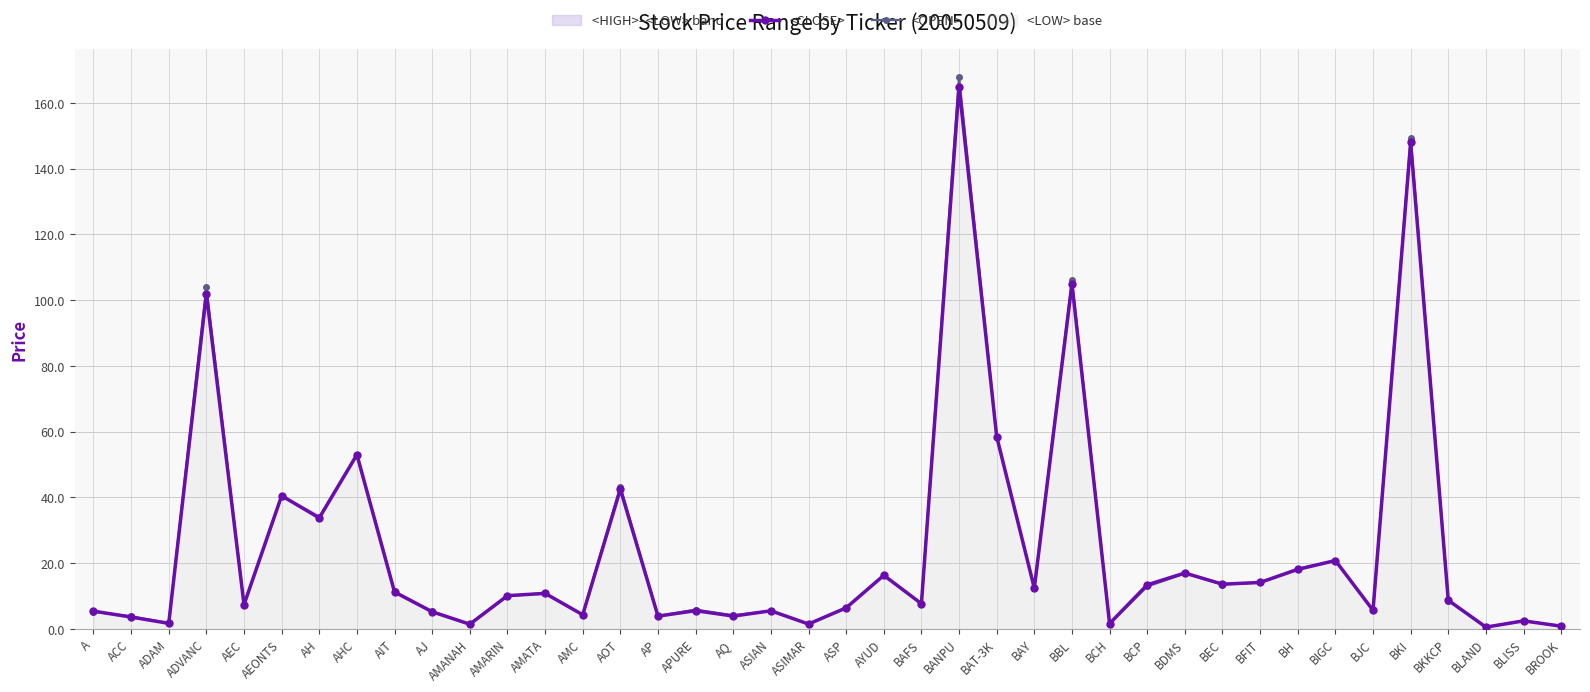

Which series changed the most between BBL and BLAND?

<OPEN>